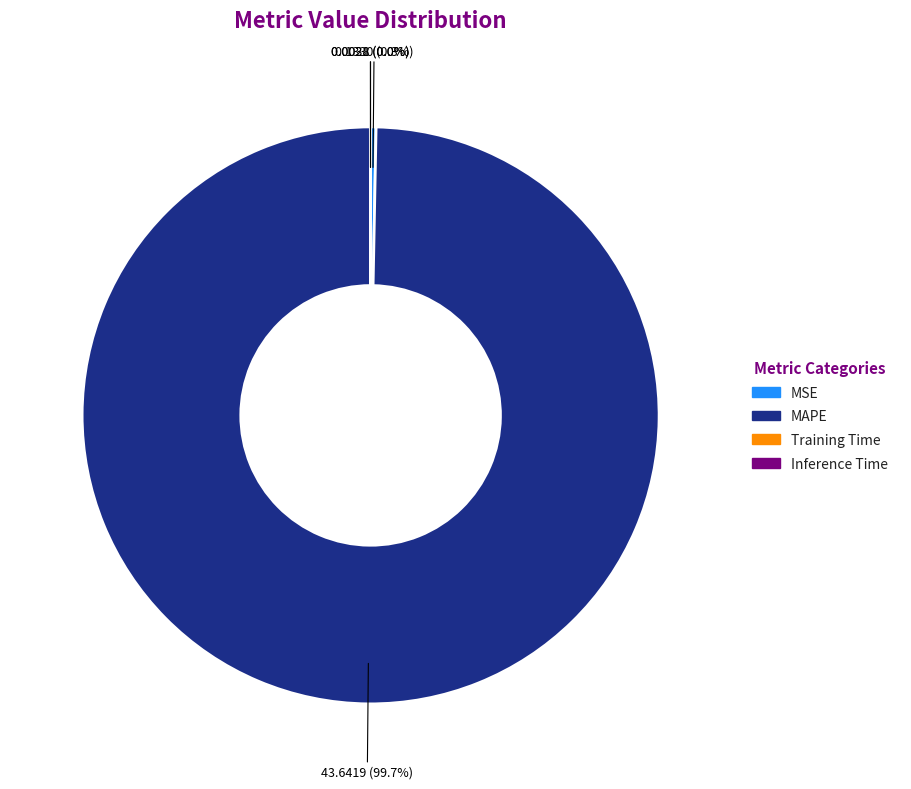

What is the largest slice in the pie chart?

MAPE